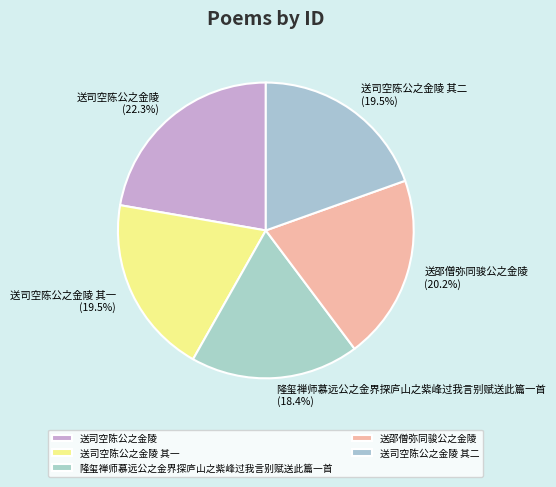

How much of the chart is everything except 隆玺禅师慕远公之金界探庐山之紫峰过我言别赋送此篇一首?

81.6%